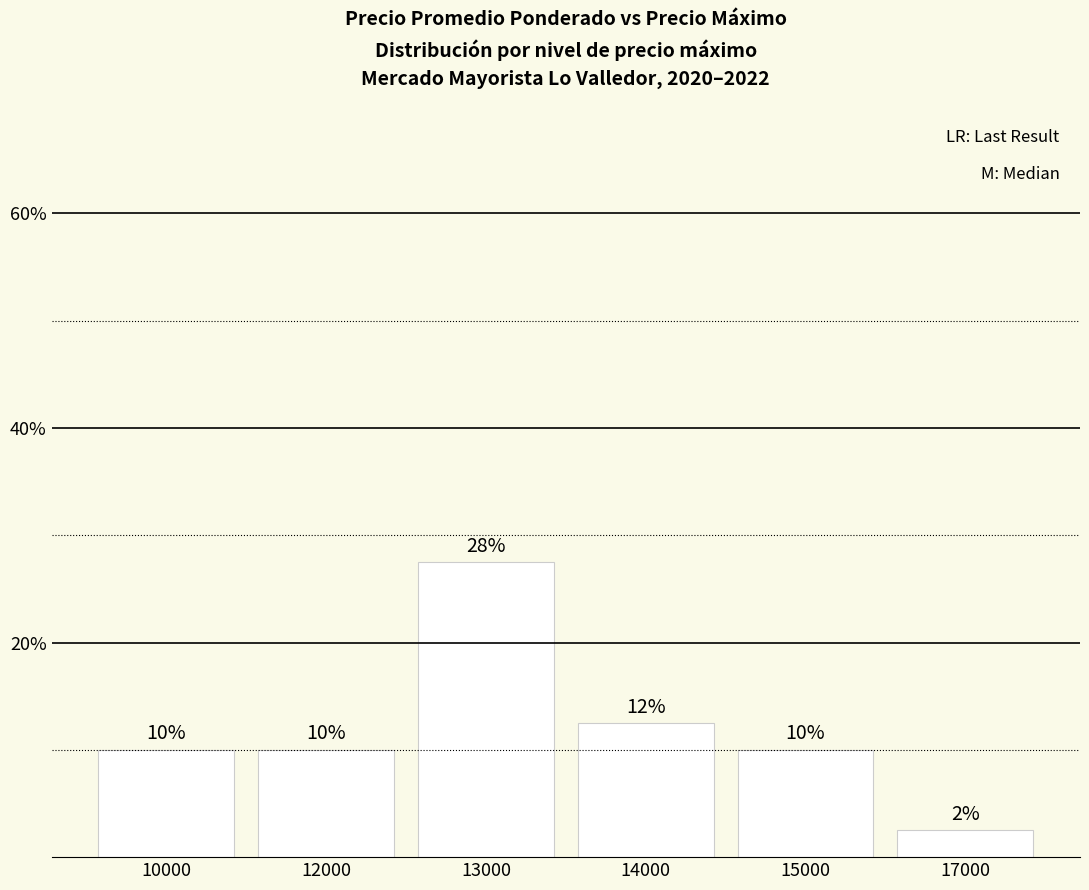

Which has a higher value, 14000 or 17000?

14000